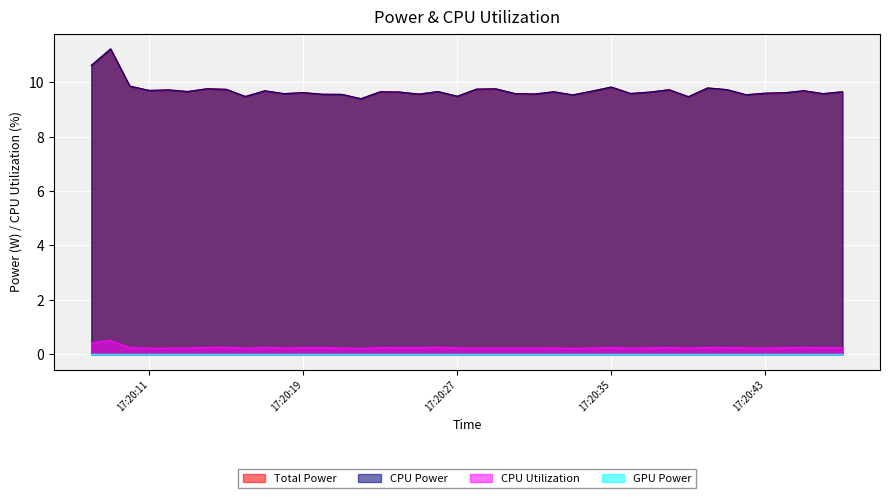

Which series has the largest range (max minus min)?

Total Power